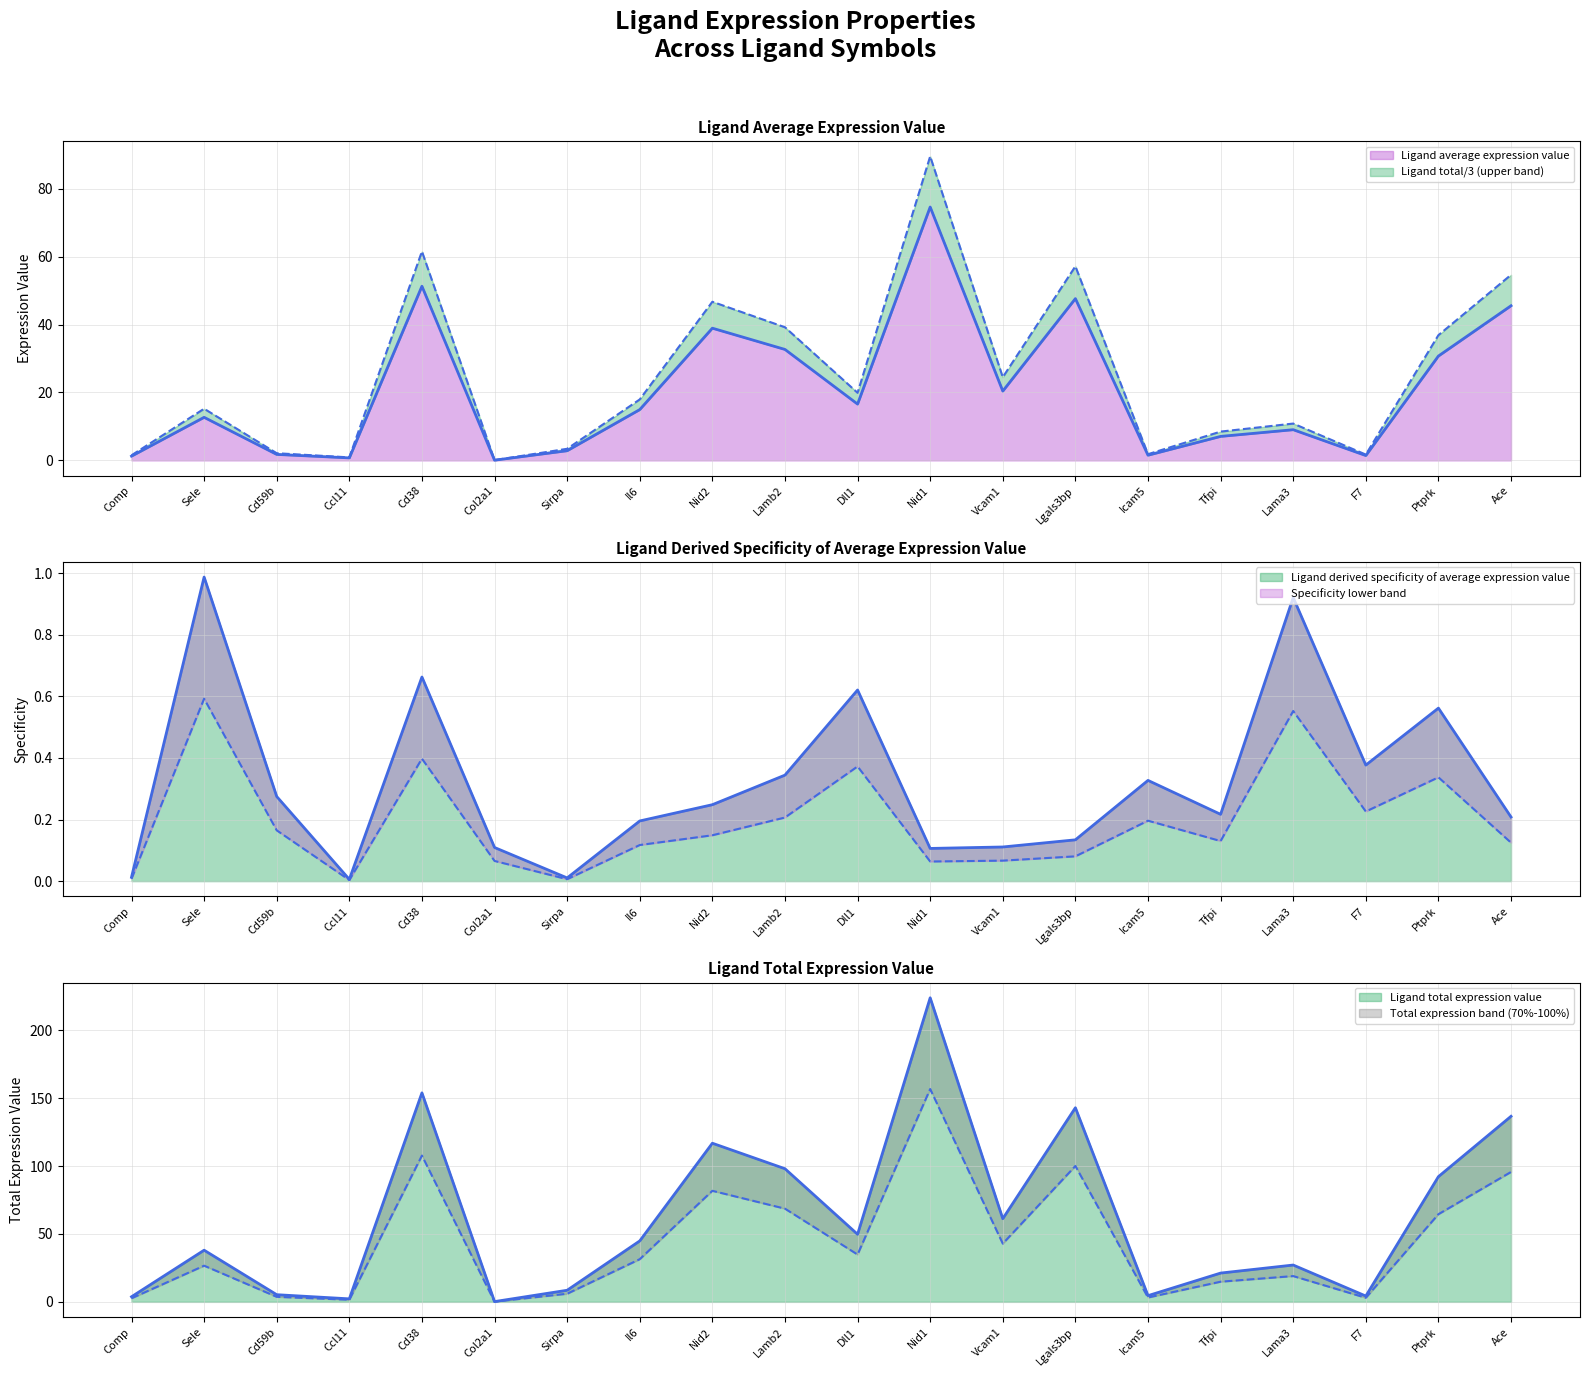

Does the chart have visible grid lines?

Yes